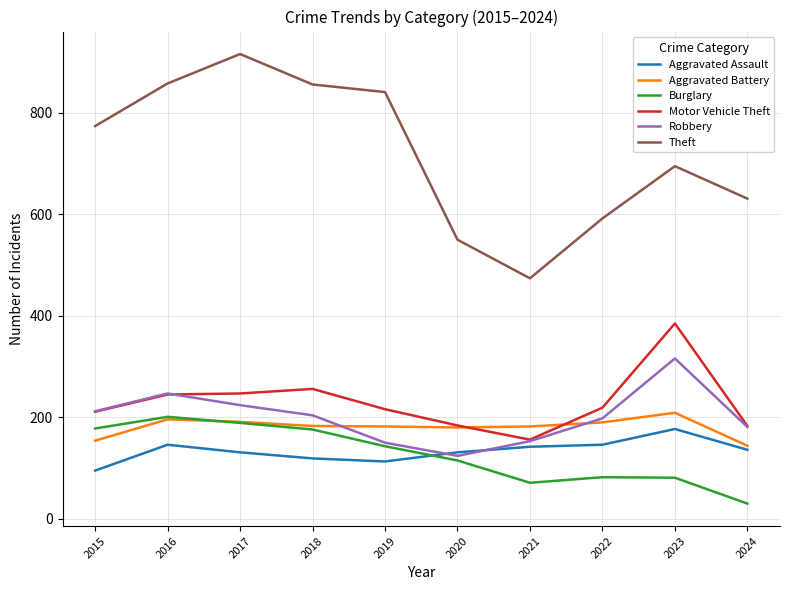

What is the spread (max minus min) of values at 2015?

679